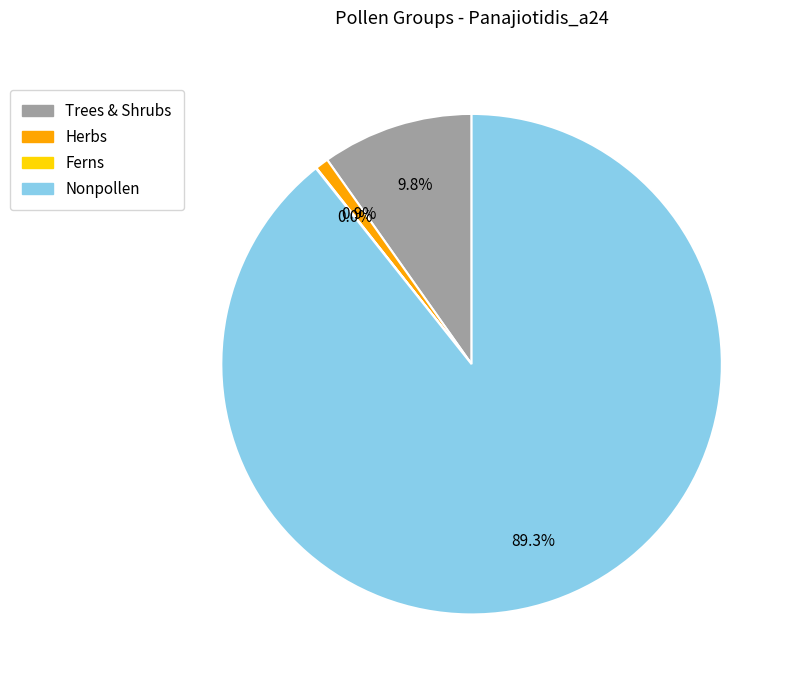

To the nearest percent, what is the average slice percentage?

25%